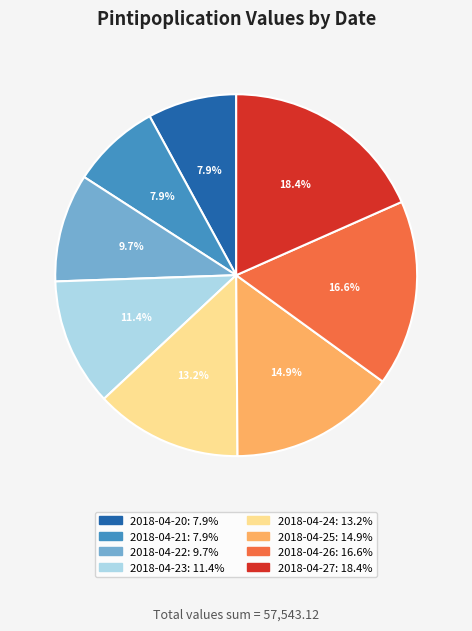

Approximately how many times larger is the value at 2018-04-24 compared to 2018-04-26?

0.8